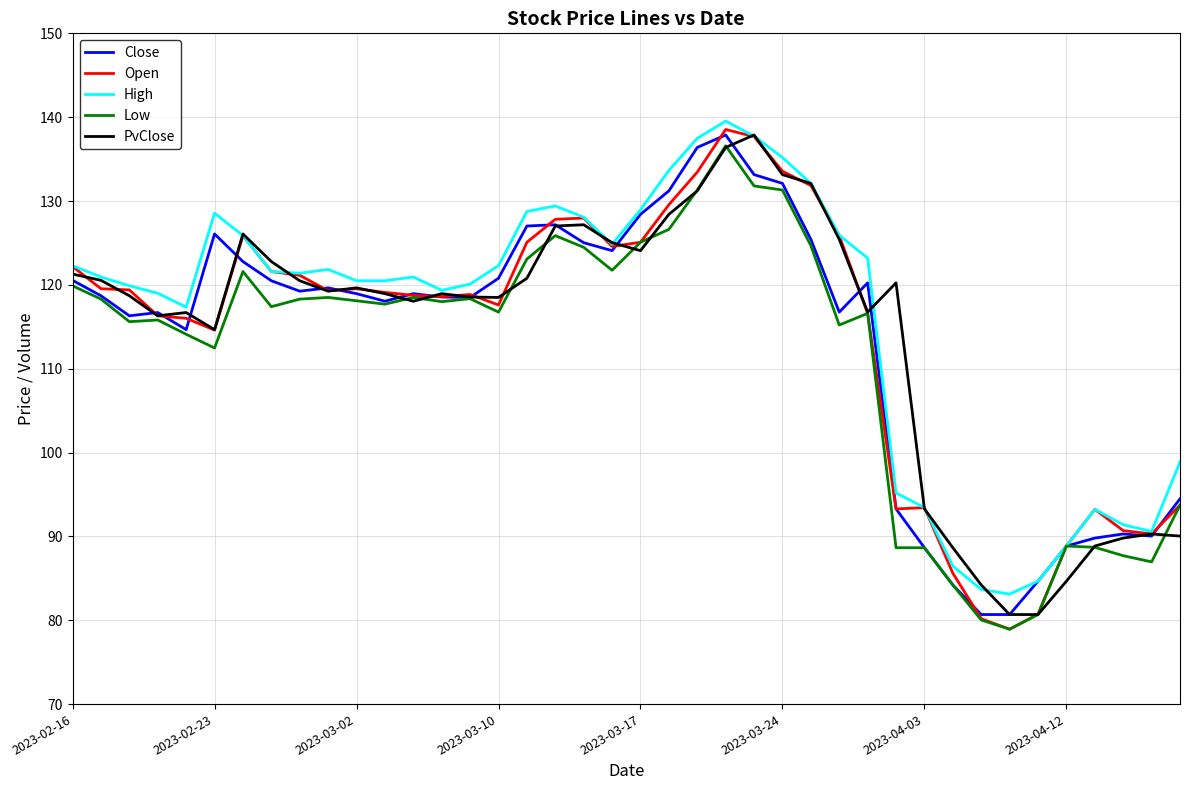

What is the smallest value displayed?

78.9